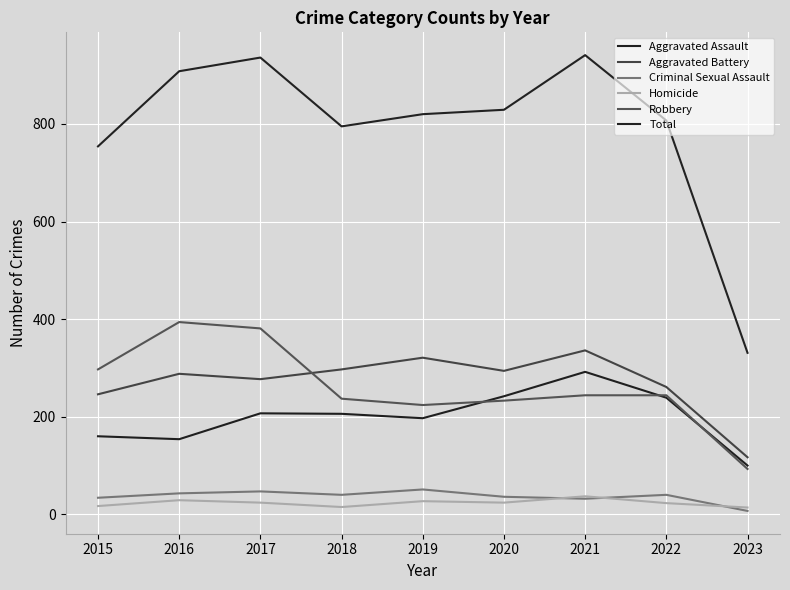

Is the value of Aggravated Assault at 2021 greater than the value of Robbery at 2021?

Yes